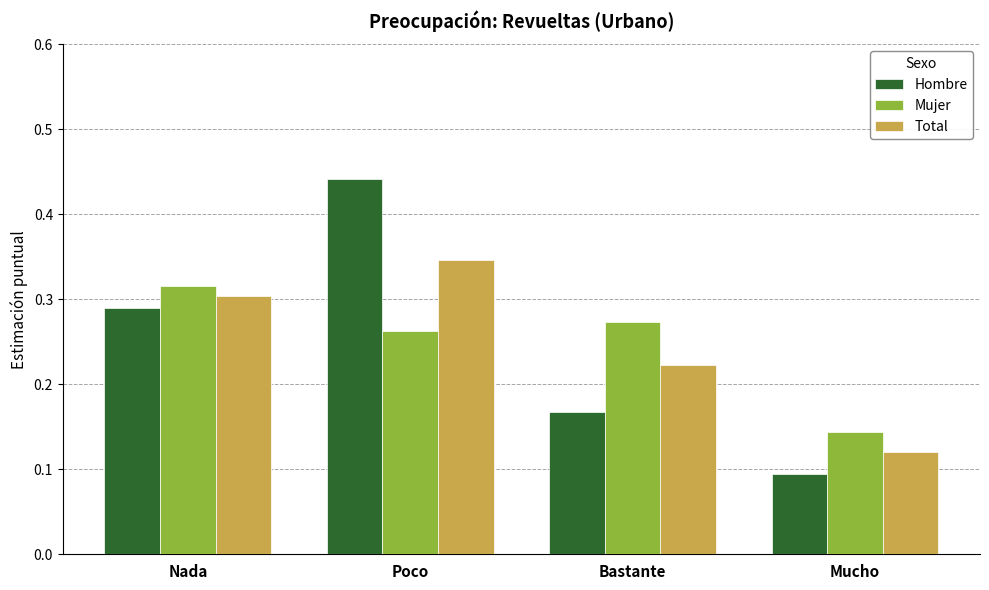

Is it true that Mujer equals 0.3 at Poco?

True